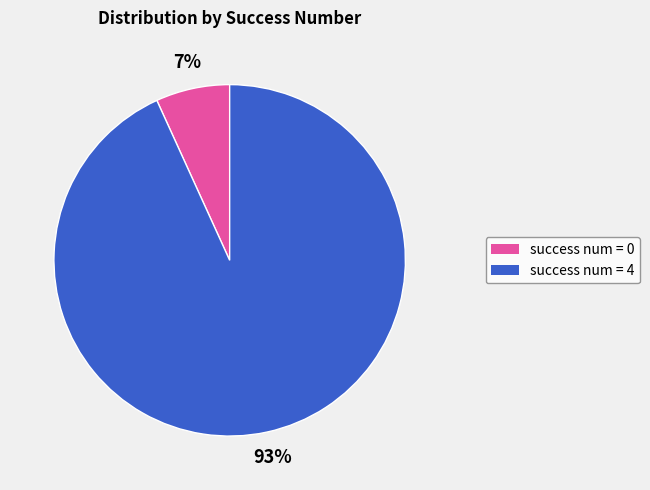

To the nearest percent, what is the difference between the largest and smallest slice percentages?

86%